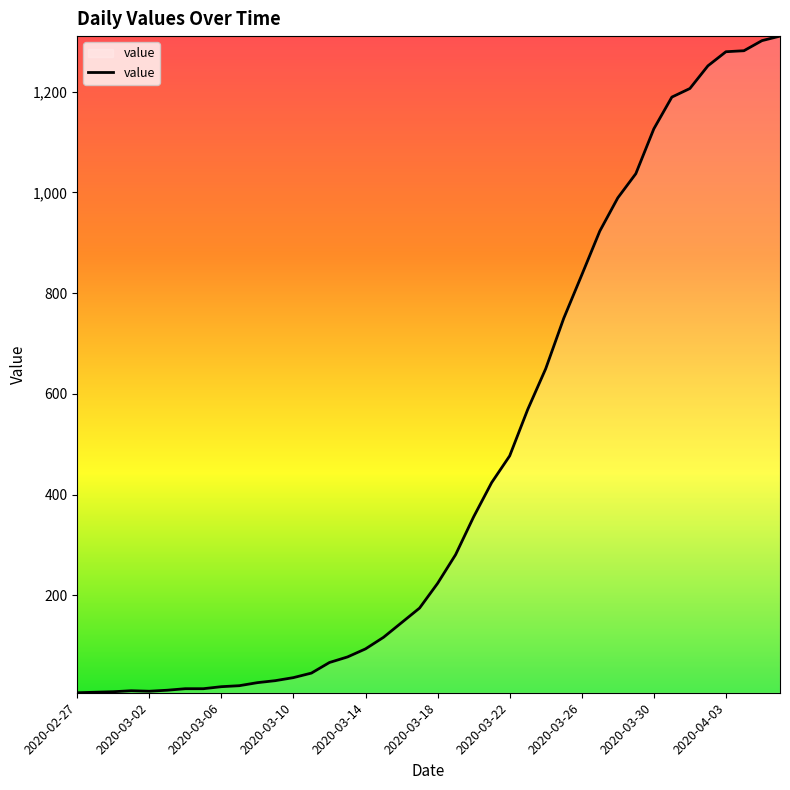

What is the difference between the maximum and minimum values?

1303